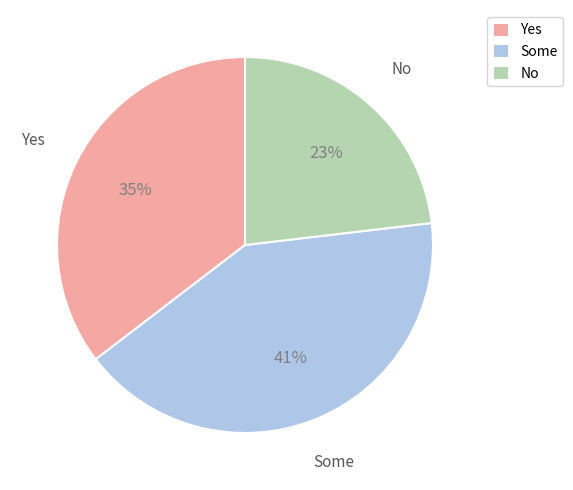

Count the number of slices in the pie.

3